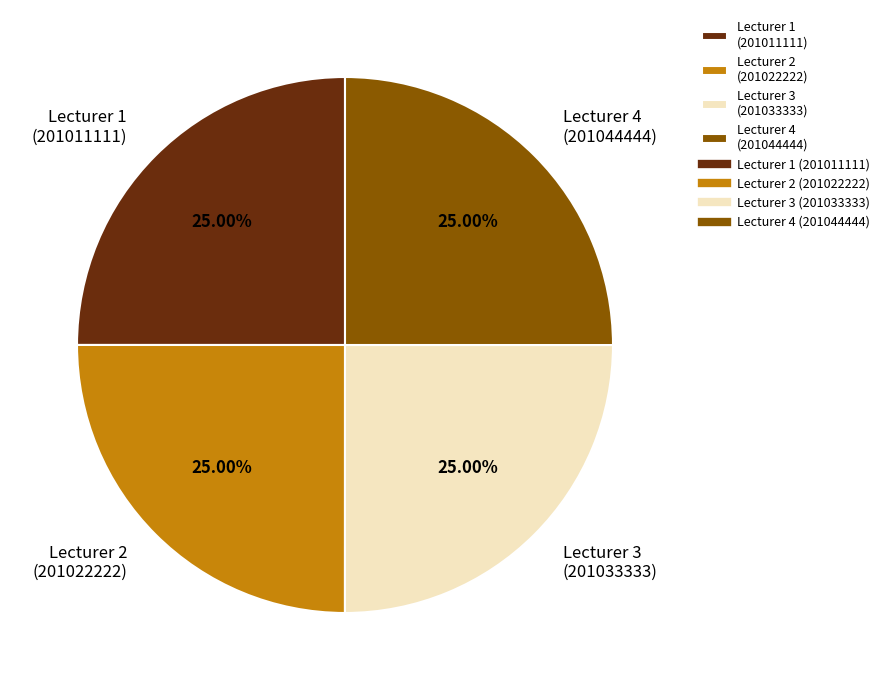

Is there a majority slice in this chart?

No